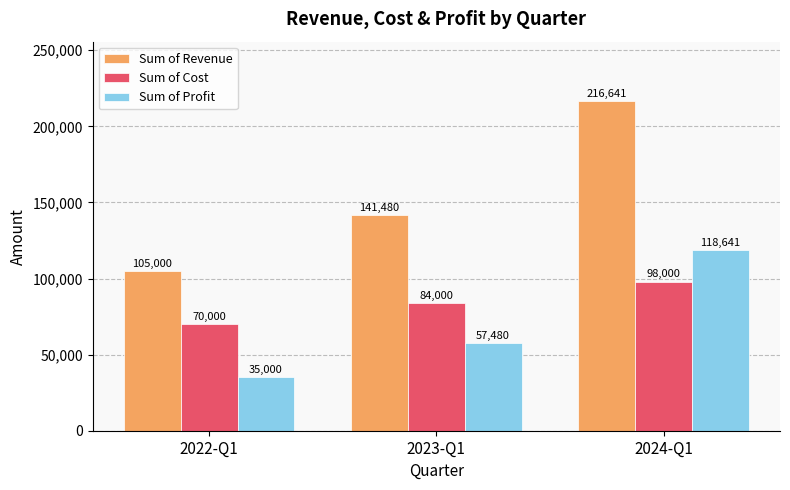

What is the total value across all series at 2022-Q1?

210000